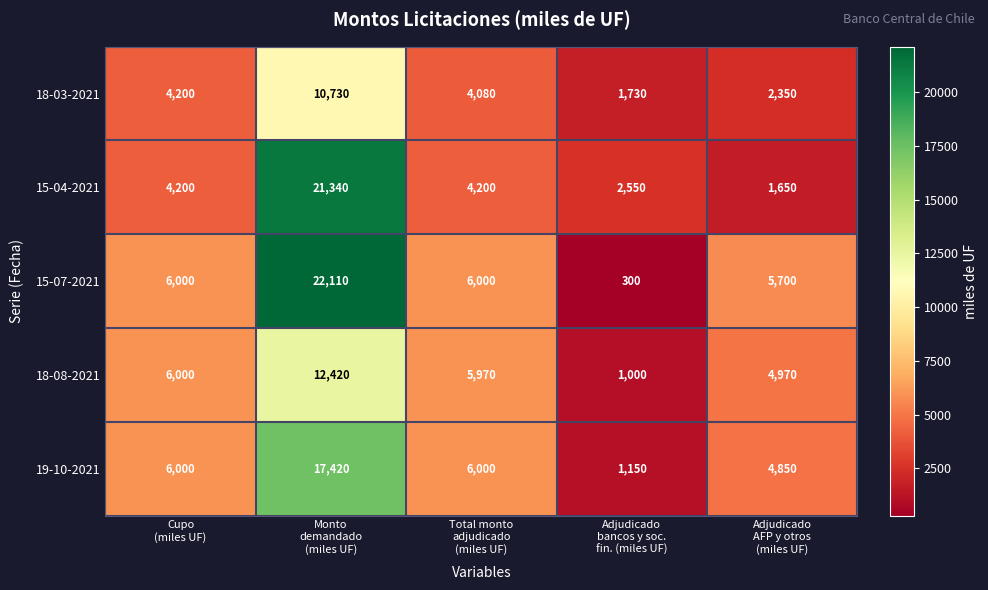

What is the minimum value for 18-08-2021?

1000